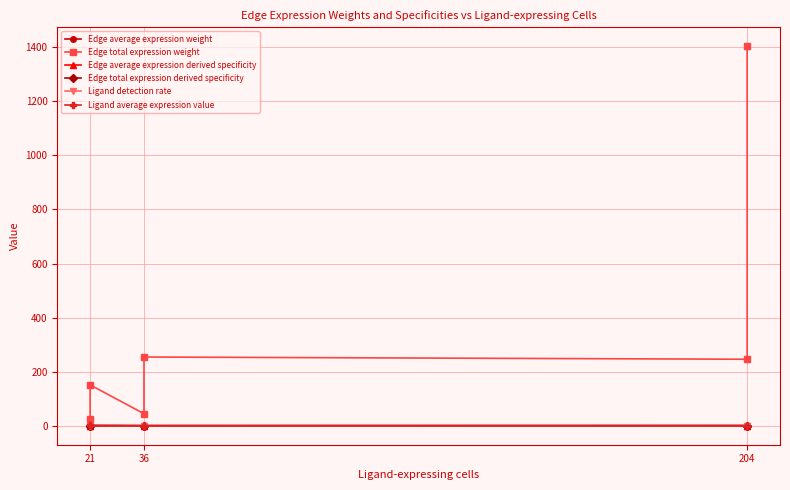

Reading left to right, transcribe all the data shown in this chart.

Edge average expression weight: 0.0	0.0	0.0	0.0	0.0	0.0
Edge total expression weight: 26.5	151.1	44.5	254.2	245.9	1403.6
Edge average expression derived specificity: 0.1	0.5	0.0	0.1	0.1	0.2
Edge total expression derived specificity: 0.0	0.1	0.0	0.1	0.1	0.7
Ligand detection rate: 0.9	0.9	0.1	0.1	0.5	0.5
Ligand average expression value: 1.2	1.2	0.2	0.2	0.6	0.6